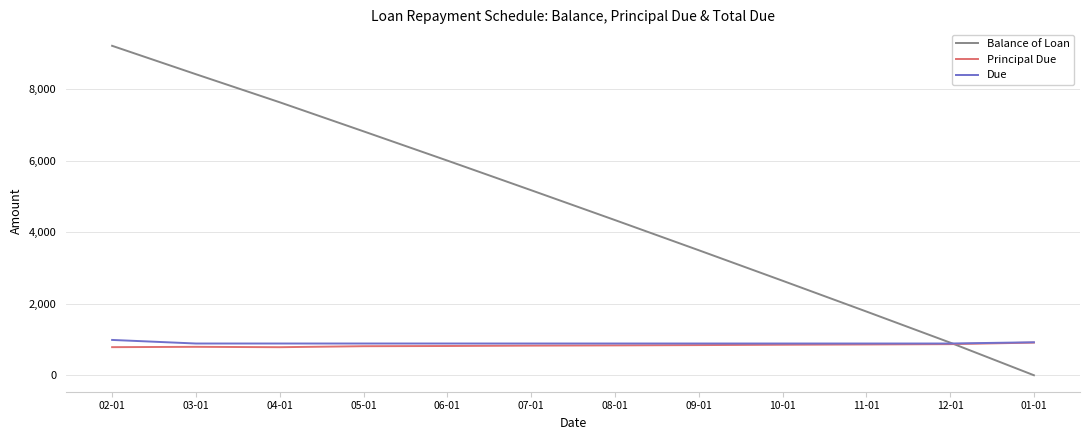

What is the sum of all Principal Due values?

10000.0